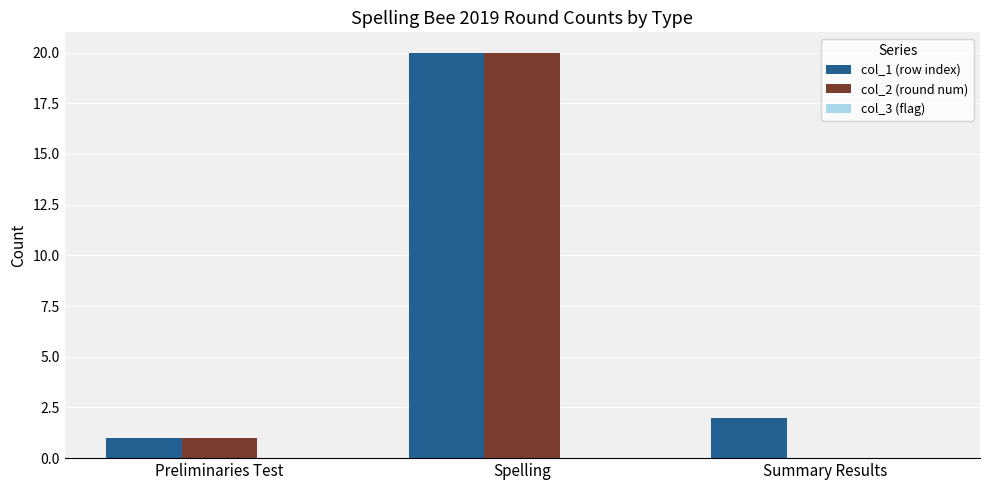

The col_1 (row index) series shows 2 at Summary Results. True or false?

True